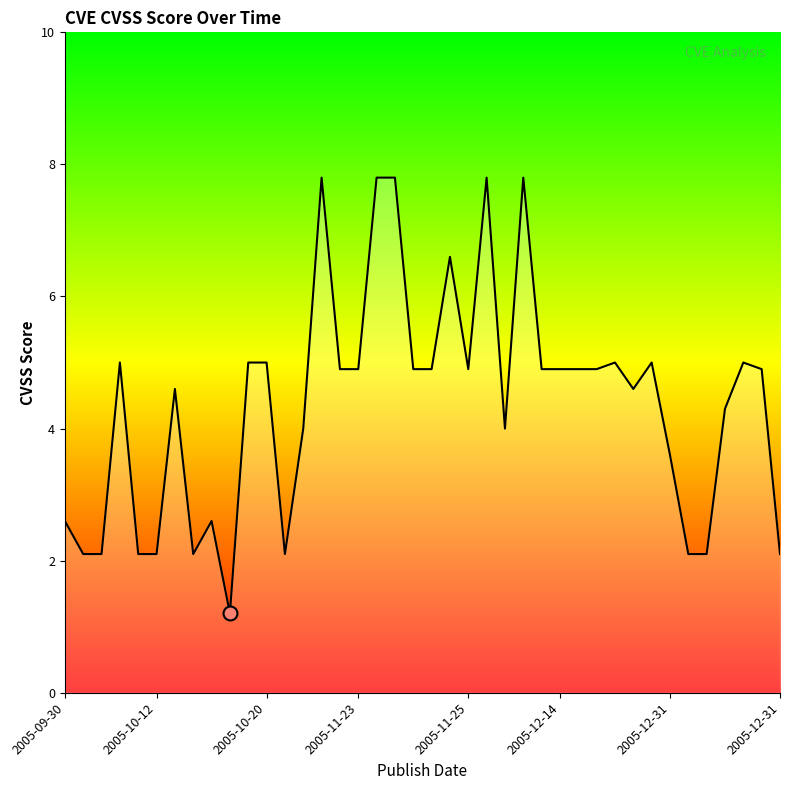

What is the difference between the maximum and minimum values?

6.6